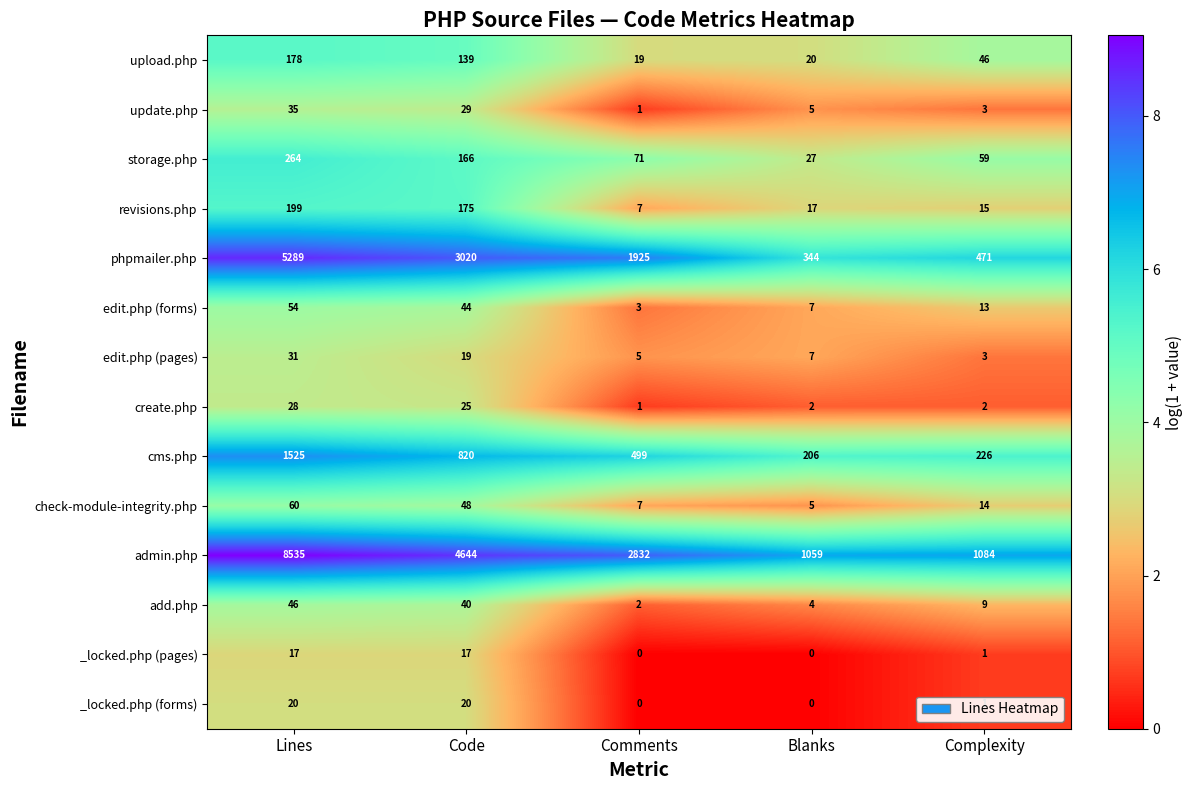

Where is cms.php nearest to the value 865?

Code